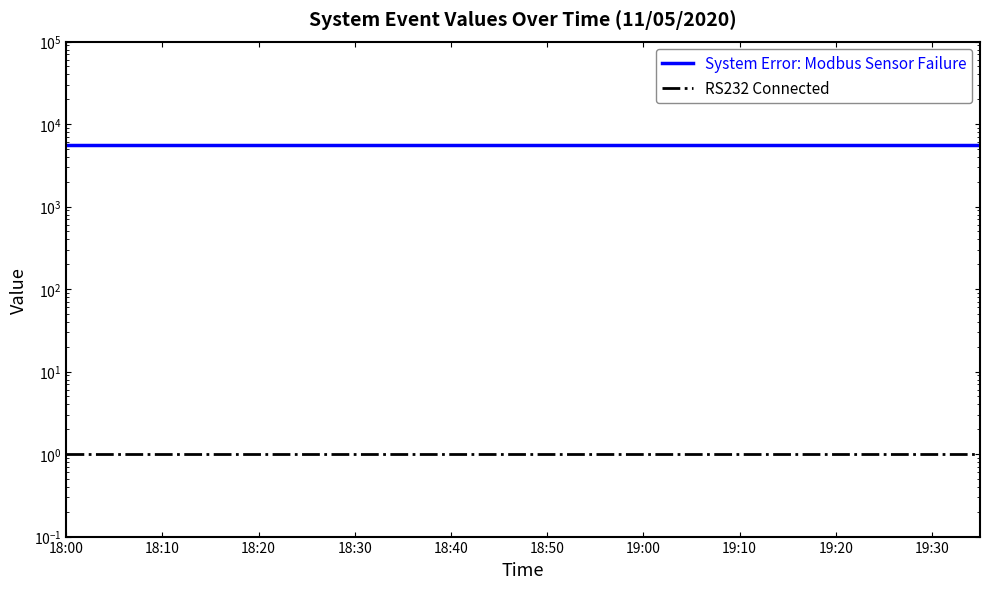

Is the value of RS232 Connected at 18:10 greater than the value of System Error: Modbus Sensor Failure at 18:30?

No